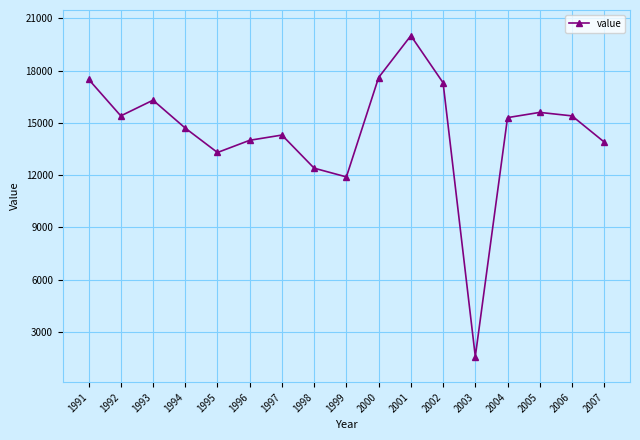

At which label is the value closest to 10800?

1999